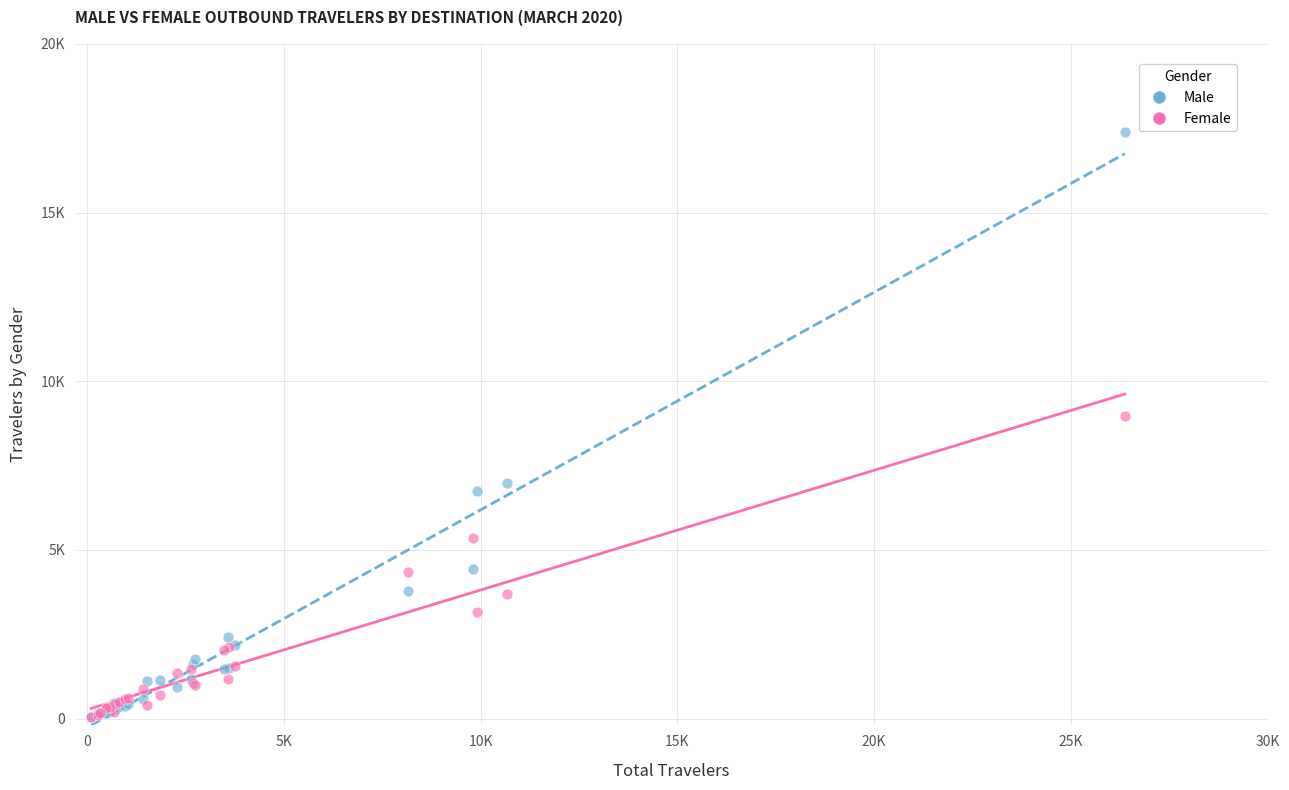

Which series has the widest spread of Y values?

Male